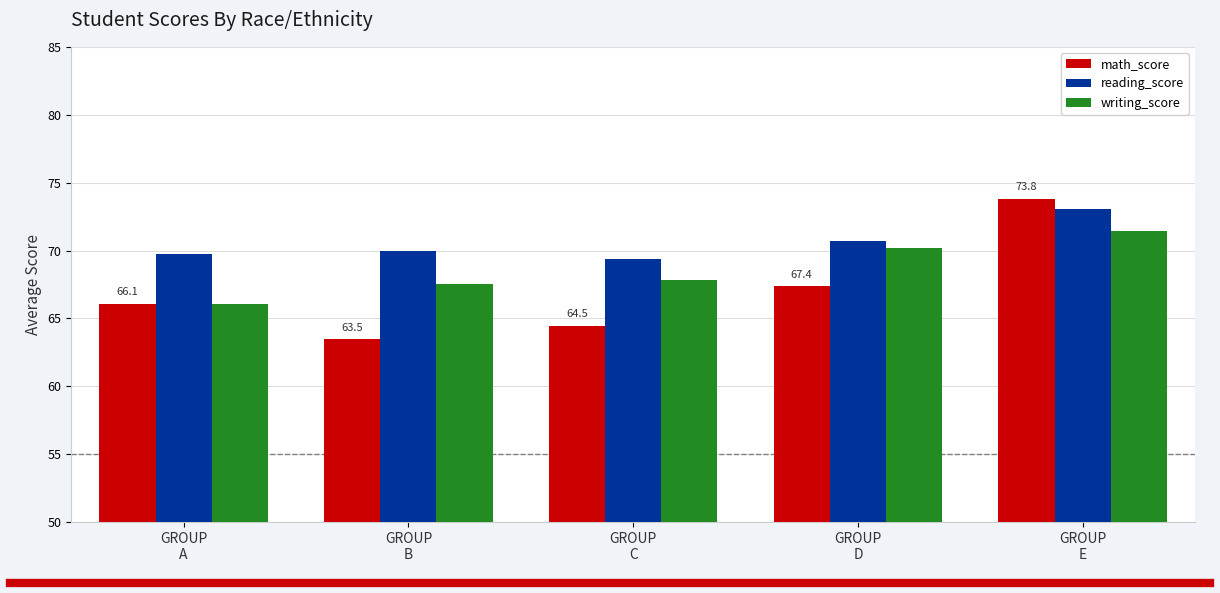

At how many categories does at least one series exceed 68?

5